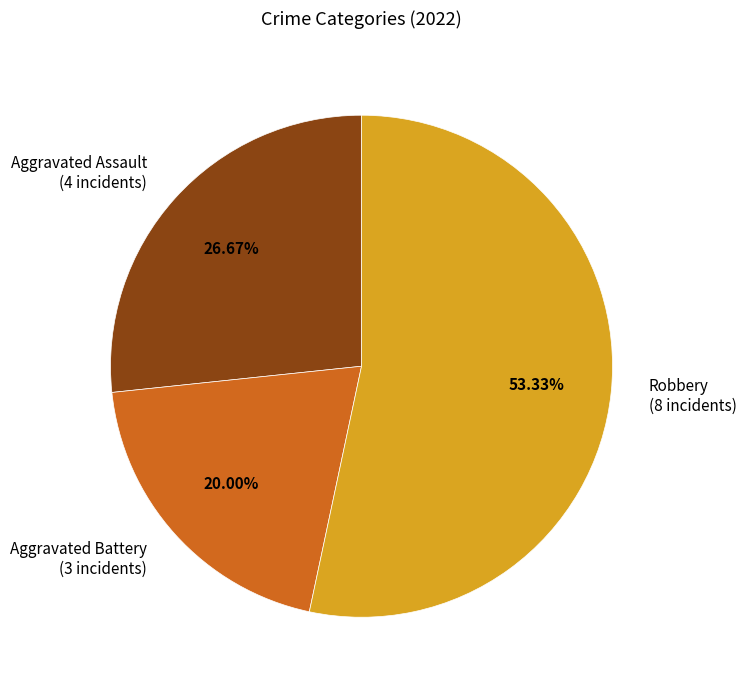

Which category has the biggest portion of the pie?

Robbery (8 incidents)